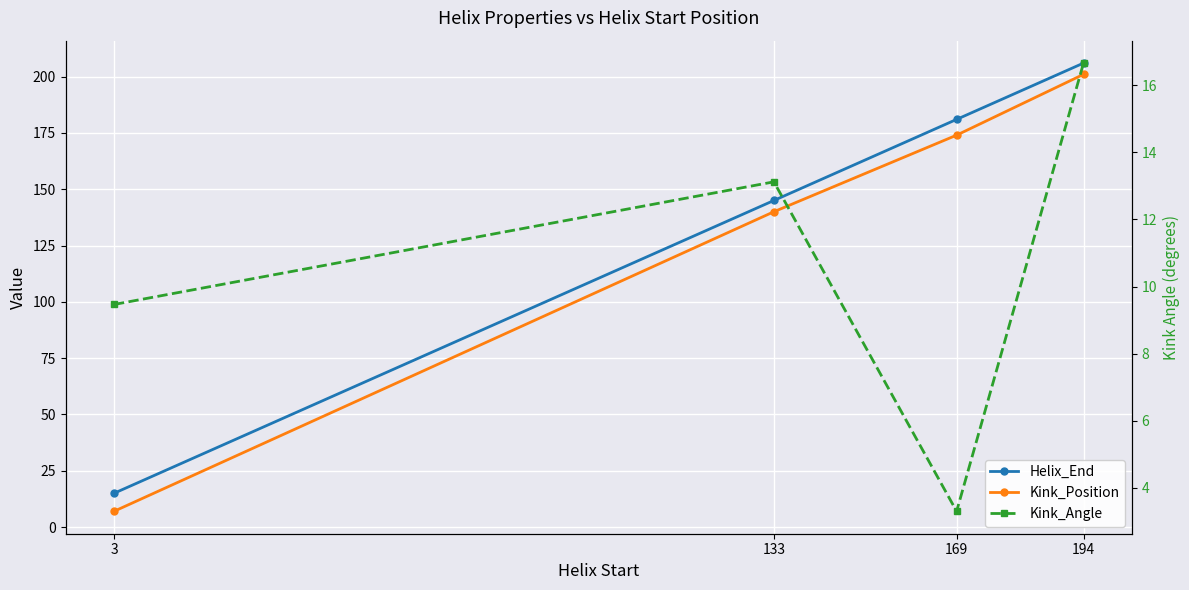

List the labels in order of Helix_End value, largest first.

194, 169, 133, 3